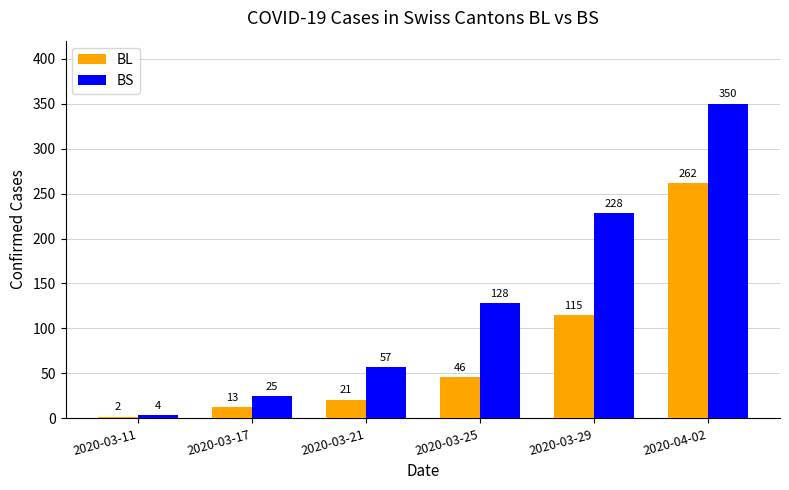

What is the difference between the highest and lowest values at 2020-03-11?

2